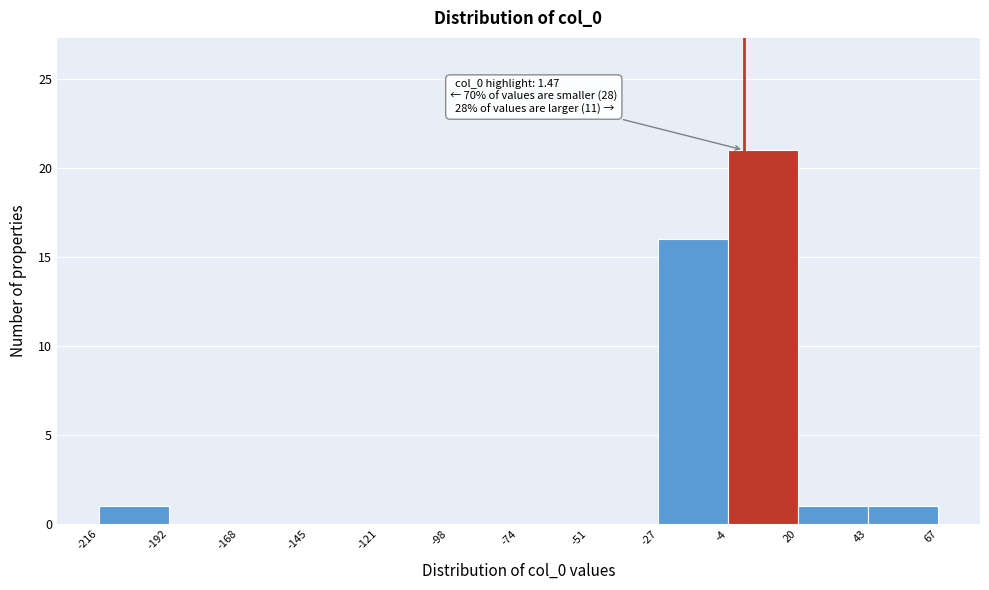

Over which range of the x-axis is the bar tallest?

-4 to 20